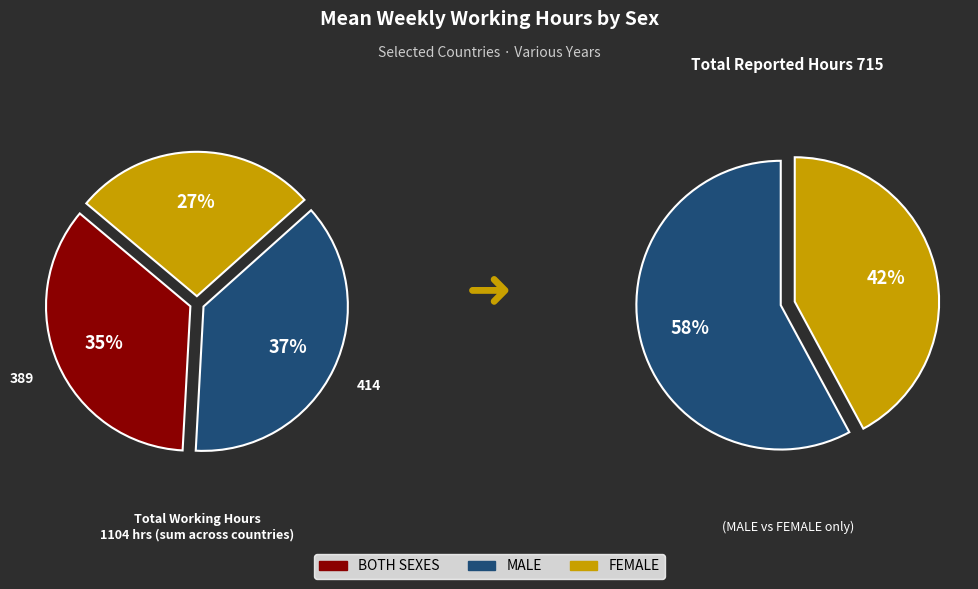

Does any single category account for the majority?

No